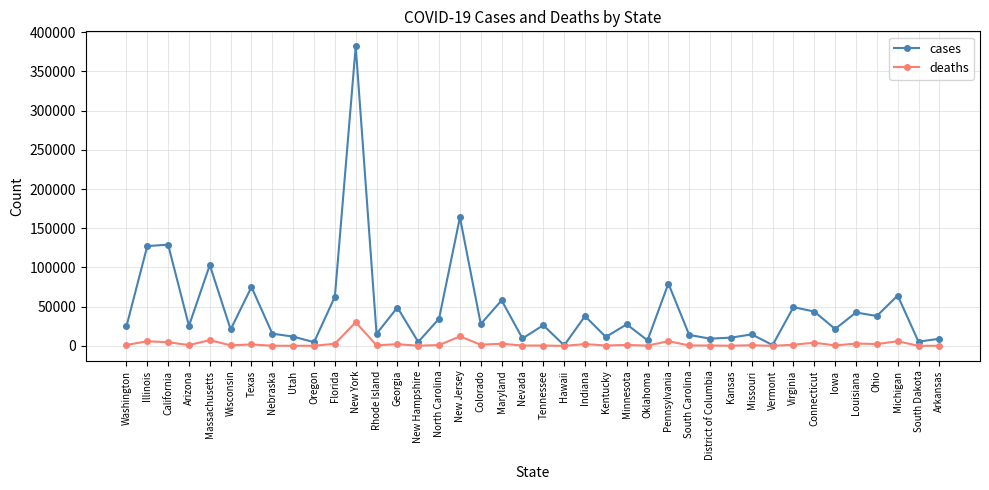

Which series has the largest range (max minus min)?

cases